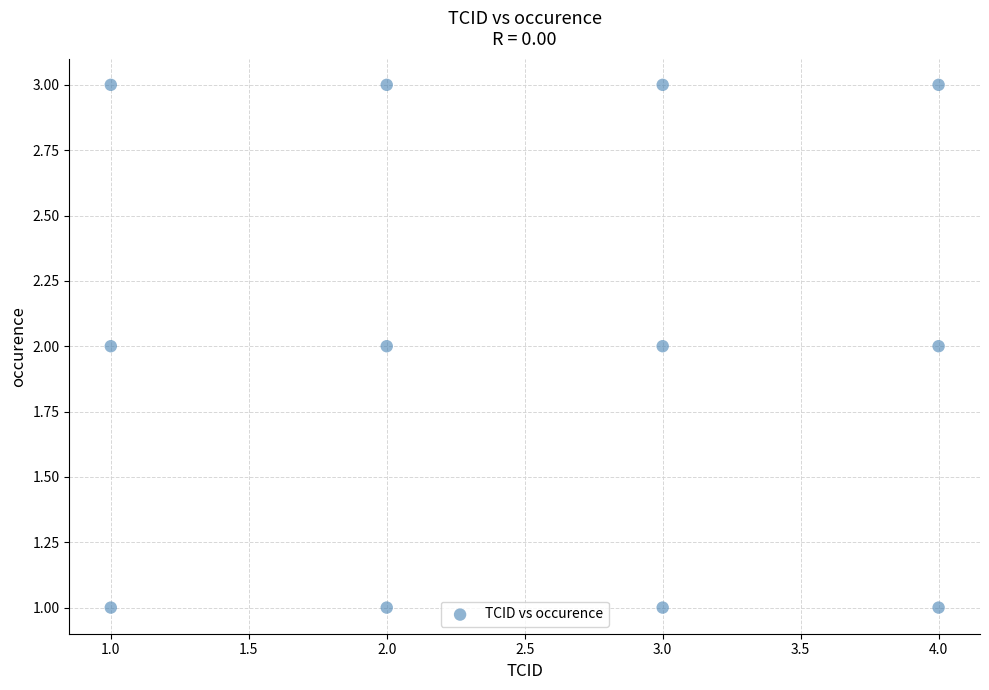

What is the range of X values (max minus min)?

3